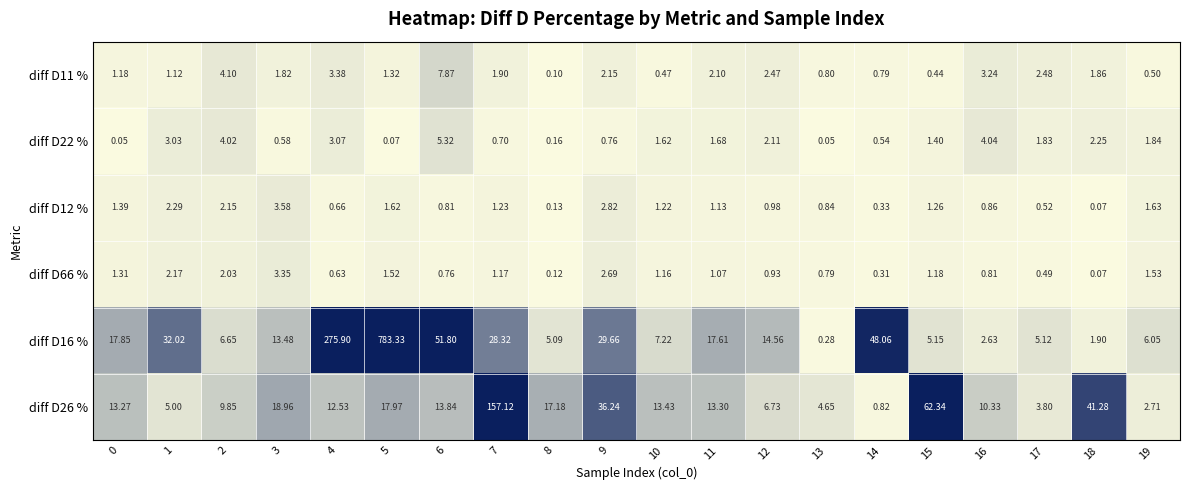

Is the value of diff D11 % at 4 greater than the value of diff D12 % at 15?

Yes